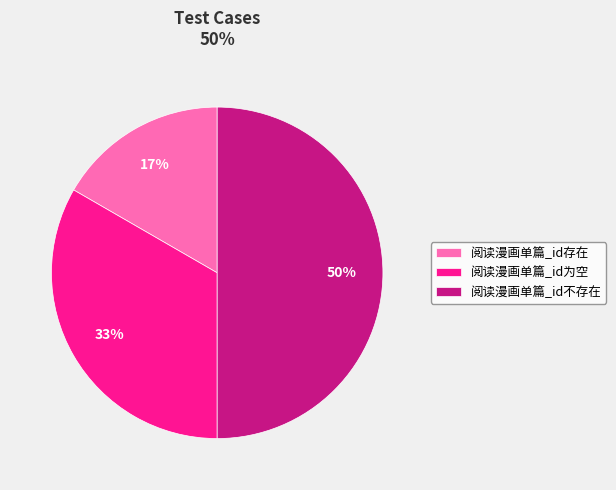

What is the ratio of the value at 阅读漫画单篇_id为空 to the value at 阅读漫画单篇_id不存在?

0.7